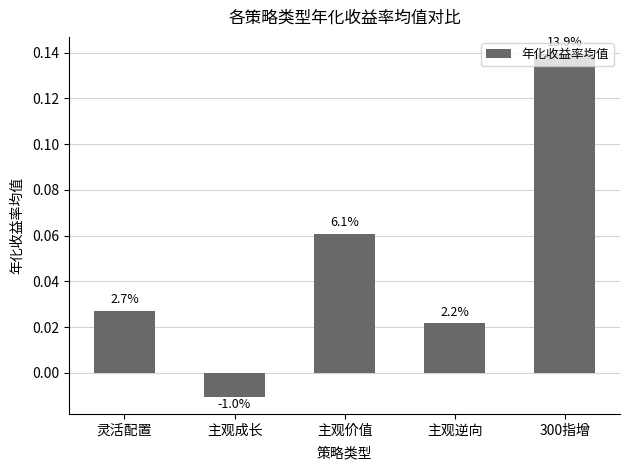

What is the difference between the values at 主观价值 and 300指增?

0.1